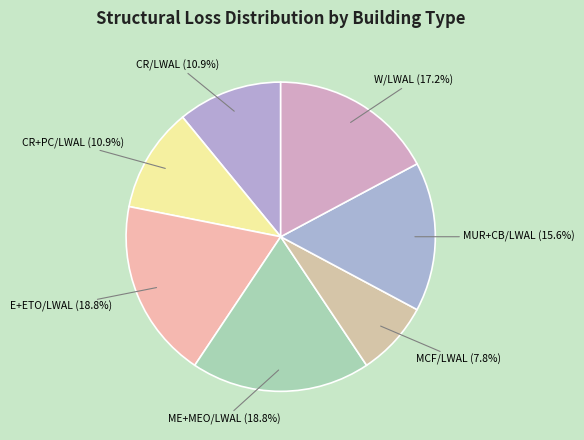

What is the smallest slice in the pie chart?

MCF/LWAL